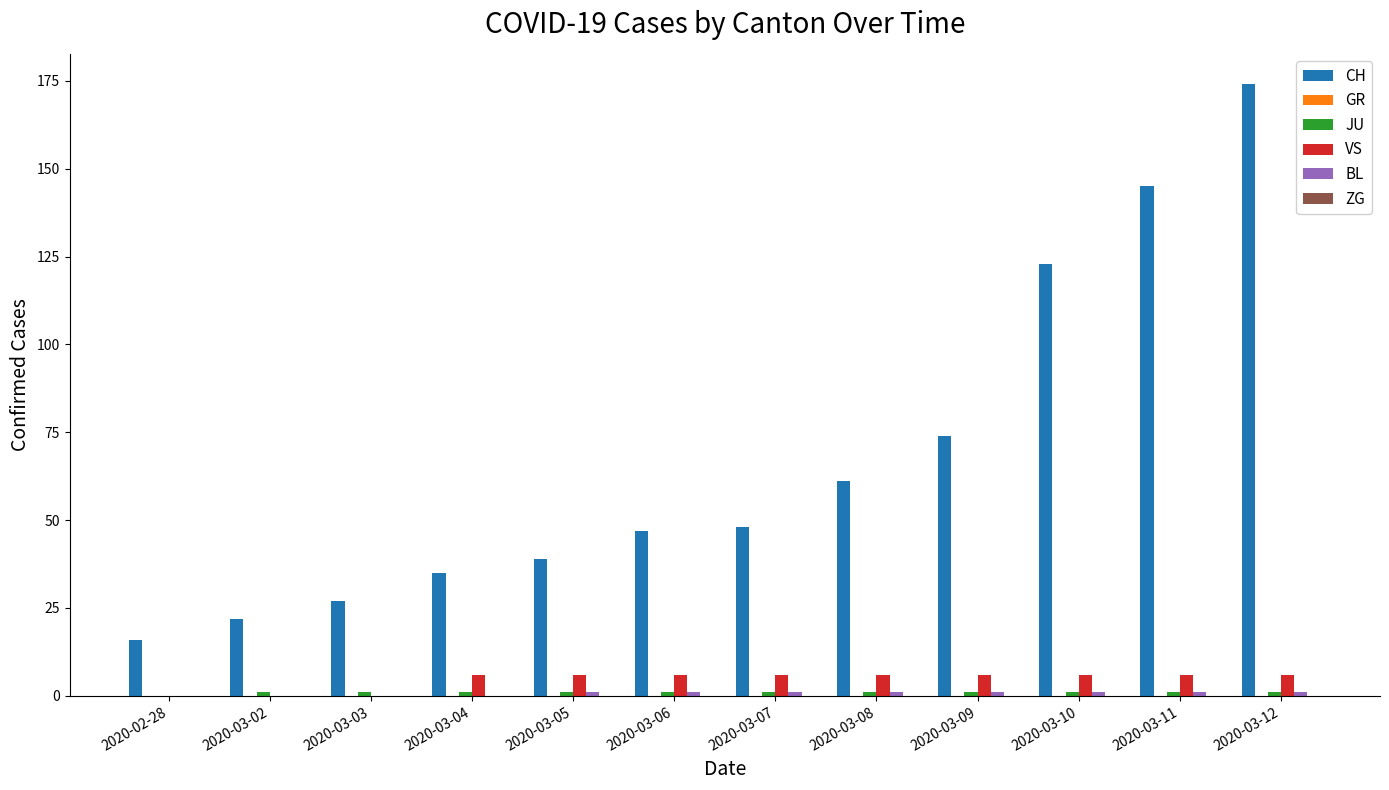

True or false: VS has a value of 6 at 2020-03-11.

True